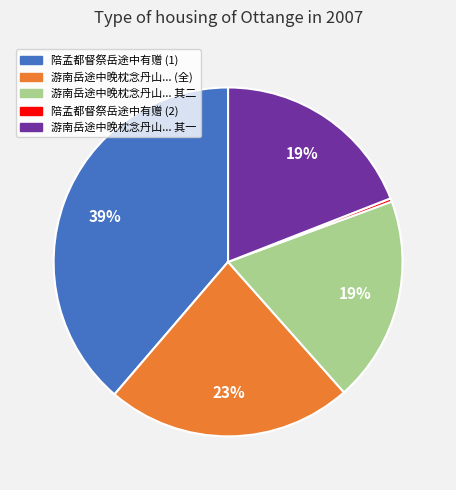

To the nearest percent, what is the average slice percentage?

20%